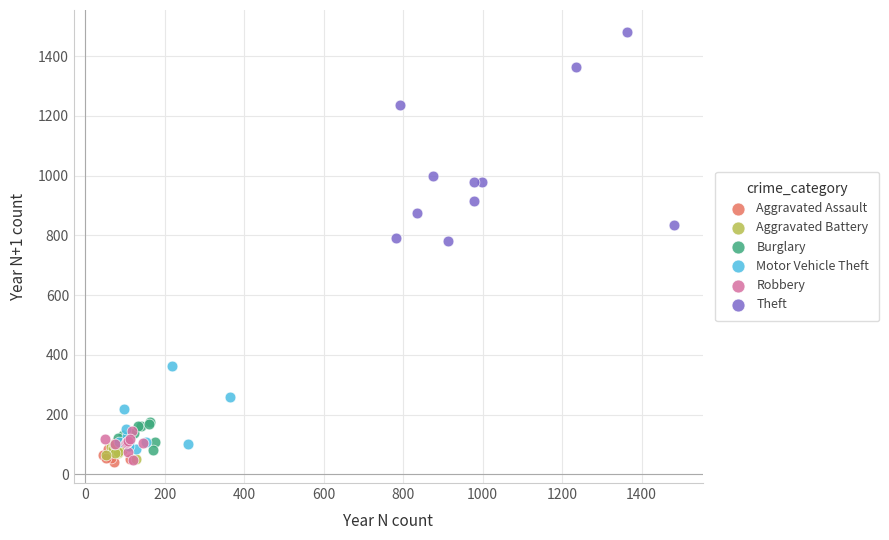

Which series reaches the maximum Y coordinate?

Theft